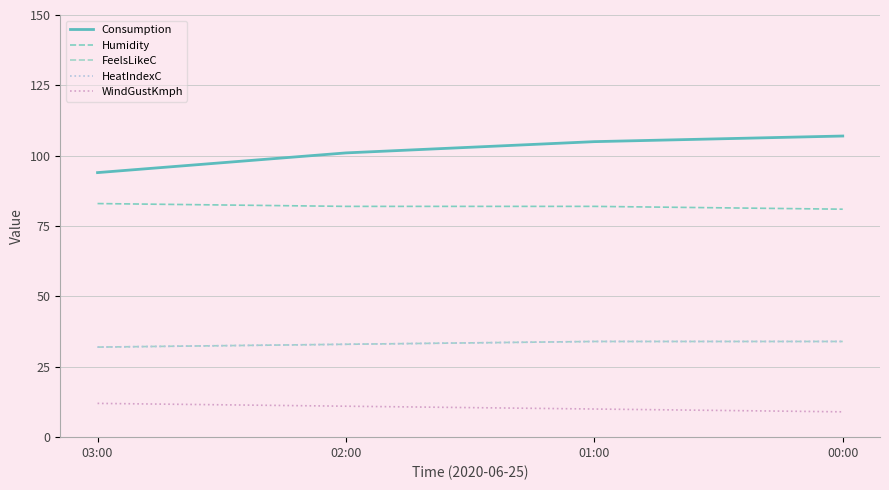

Reading left to right, list all the values displayed in this chart.

Consumption: 94	101	105	107
Humidity: 83	82	82	81
FeelsLikeC: 32	33	34	34
HeatIndexC: 32	33	34	34
WindGustKmph: 12	11	10	9